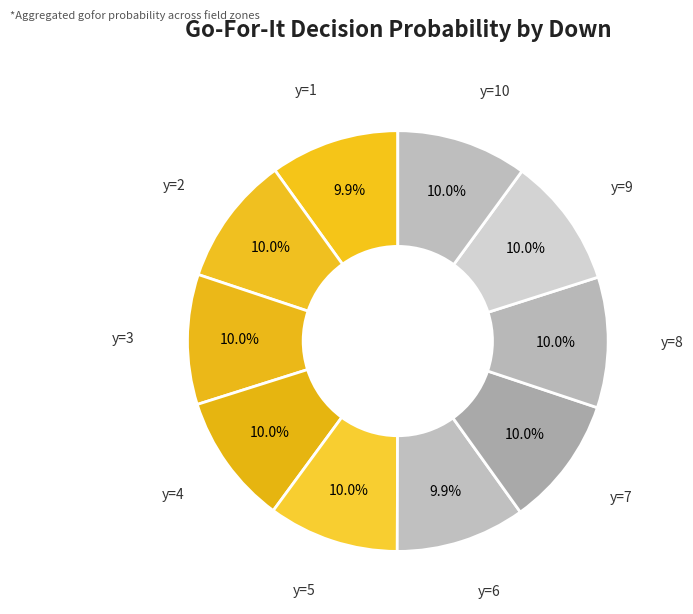

To the nearest percent, what portion does y=6 represent?

10%